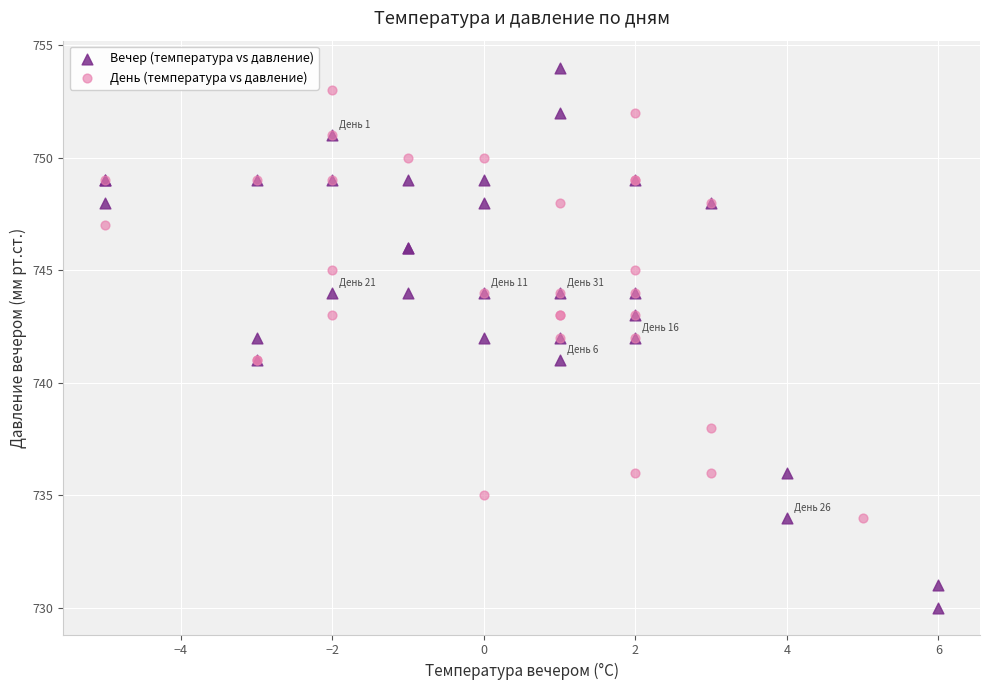

Which series contains the lowest Y value?

Вечер (температура vs давление)